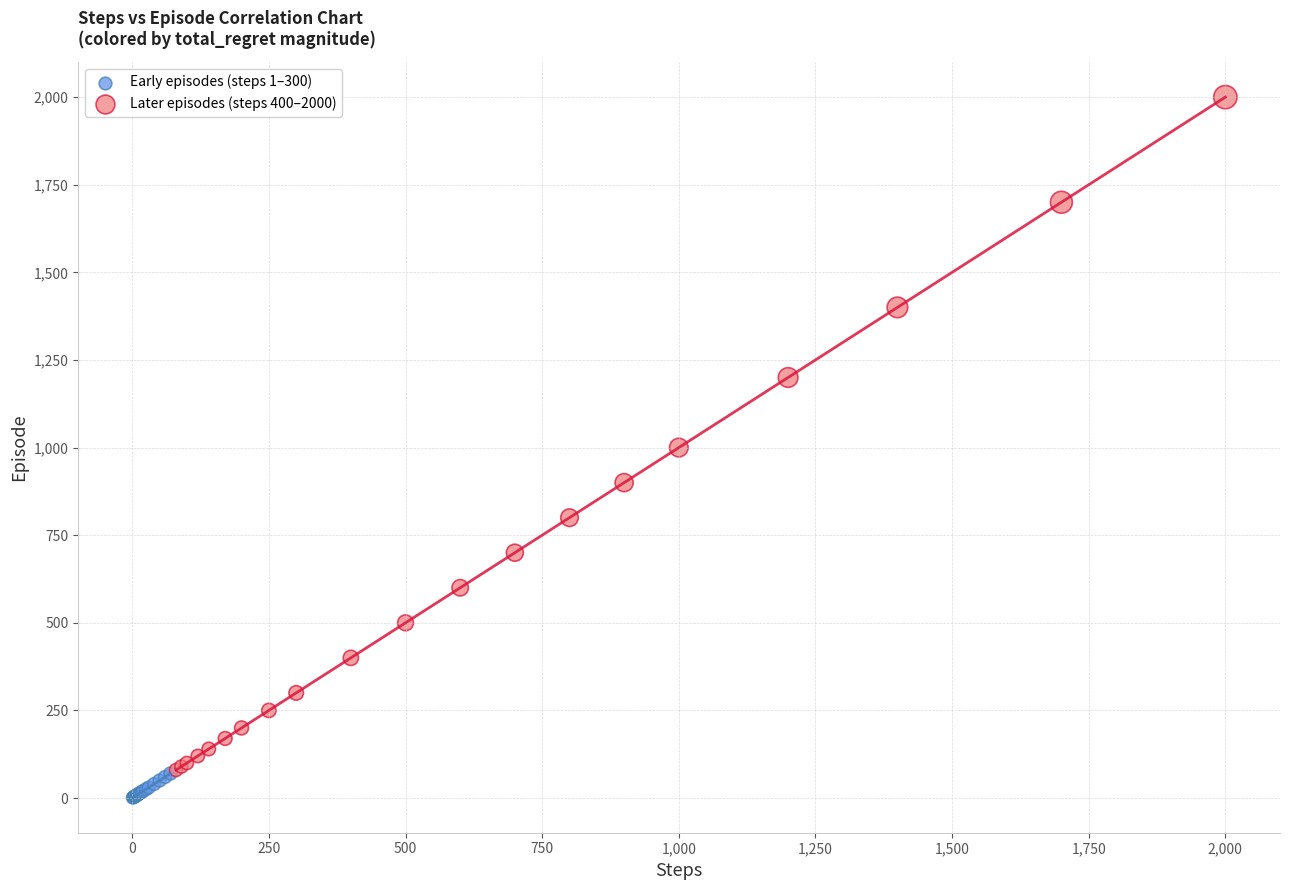

Which series has the widest spread of Y values?

Later episodes (steps 400–2000)